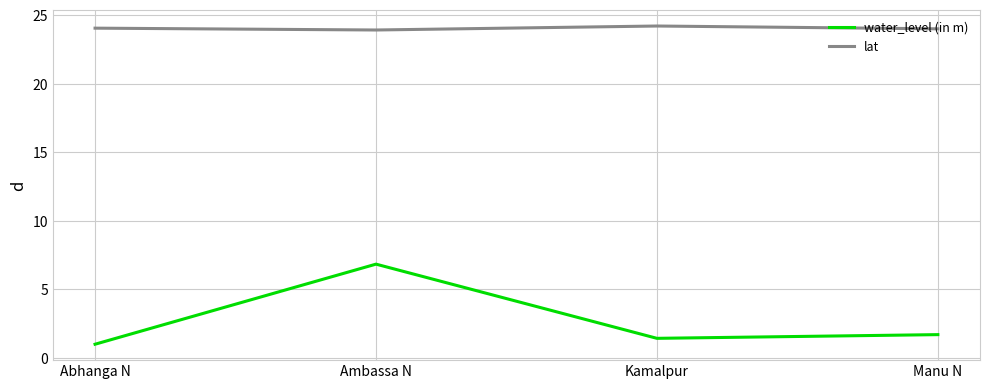

True or false: water_level (in m) and lat cross at least once.

False